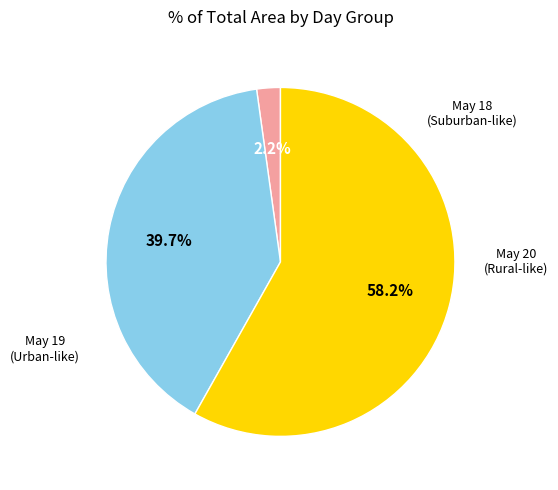

Does any single category account for the majority?

Yes